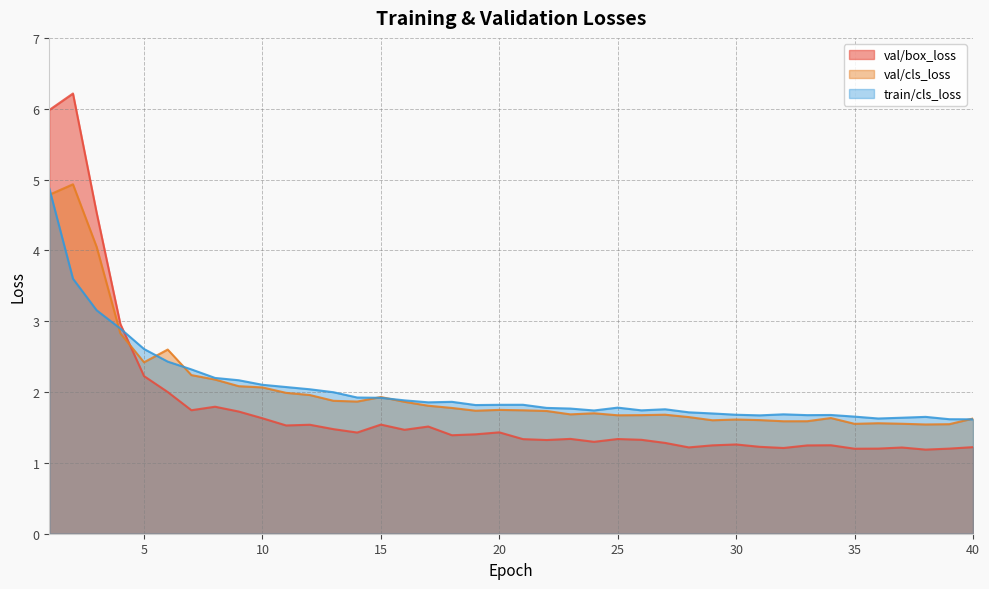

At which category does val/box_loss reach its first local valley?

7